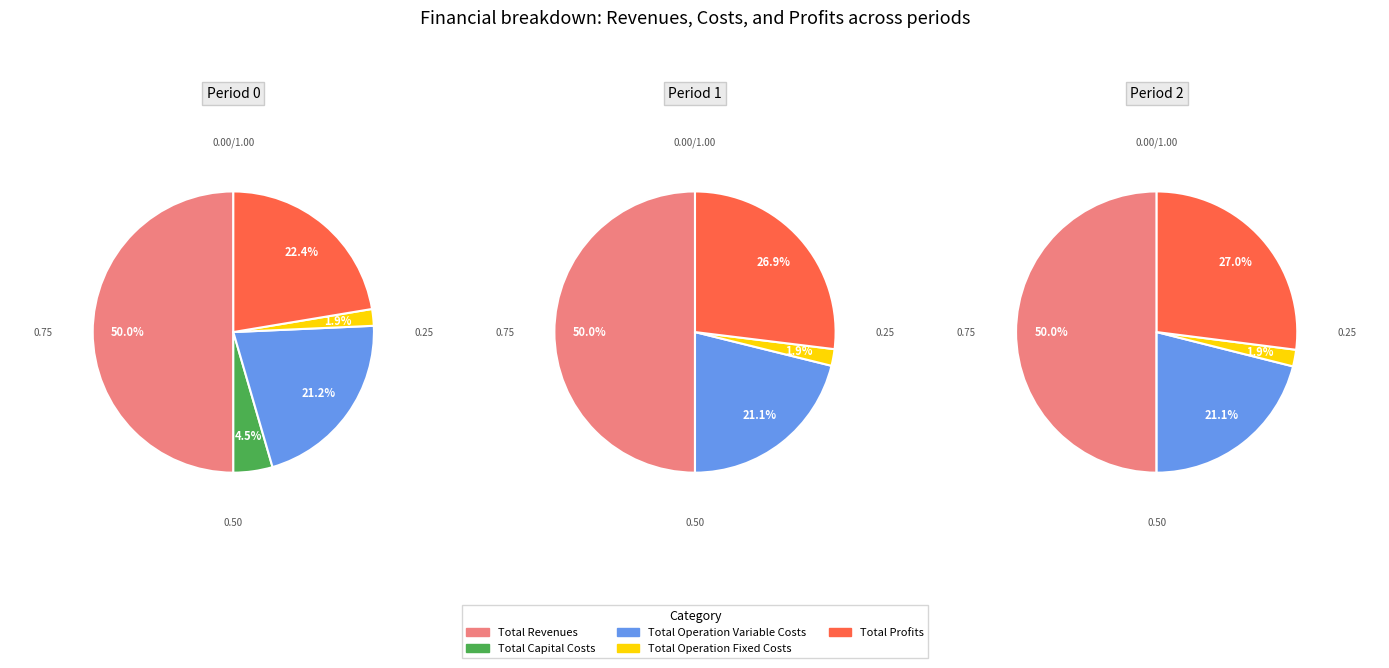

Which category has the biggest portion of the pie?

Total Revenues